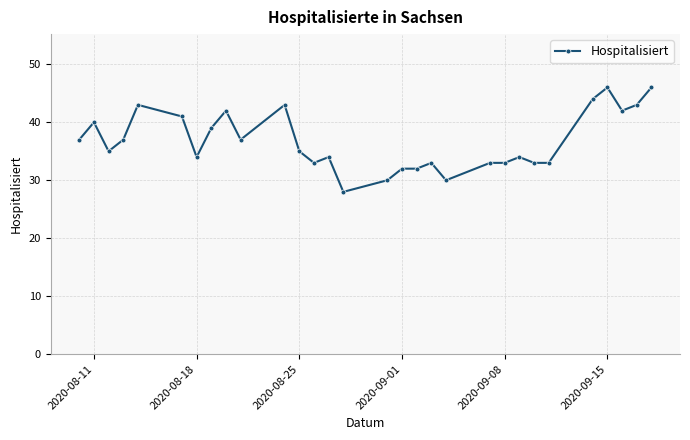

What is the smallest value displayed?

28